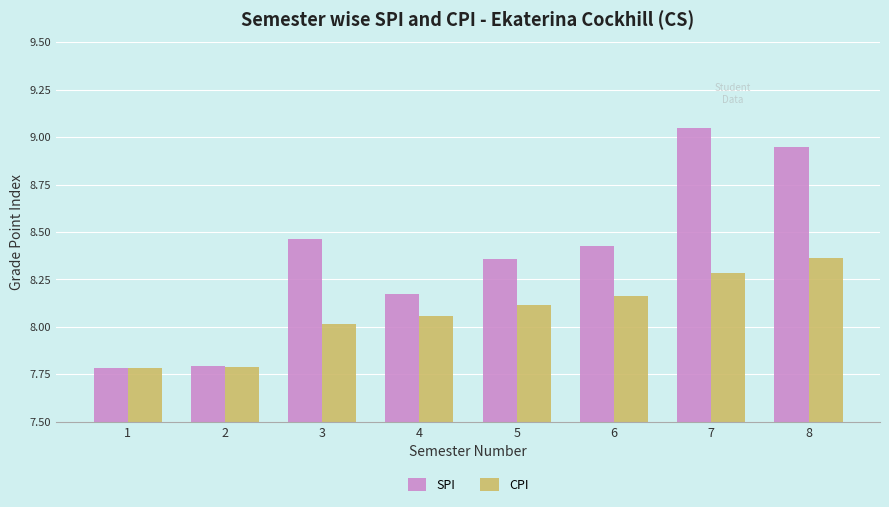

Count the number of data series in this chart.

2